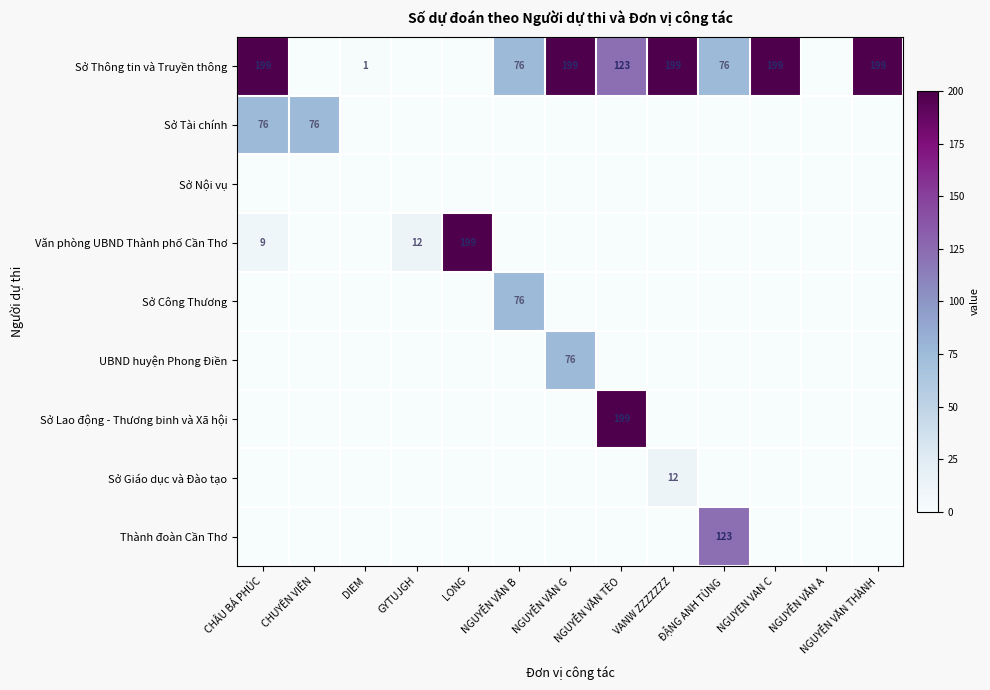

Is it true that Sở Công Thương equals 29 at NGUYỄN VĂN B?

False